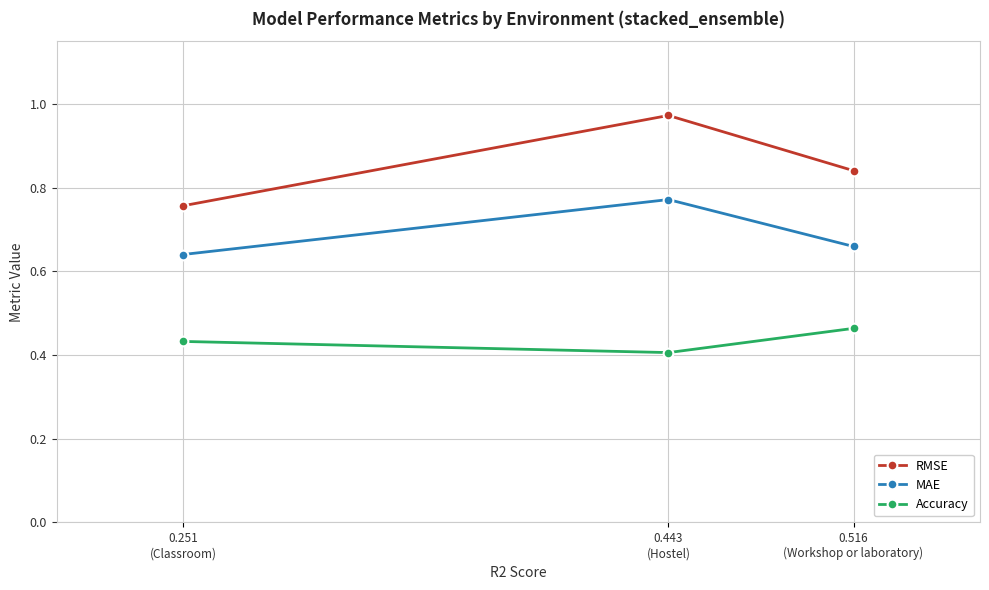

List the series in order of their peak value, highest first.

RMSE, MAE, Accuracy